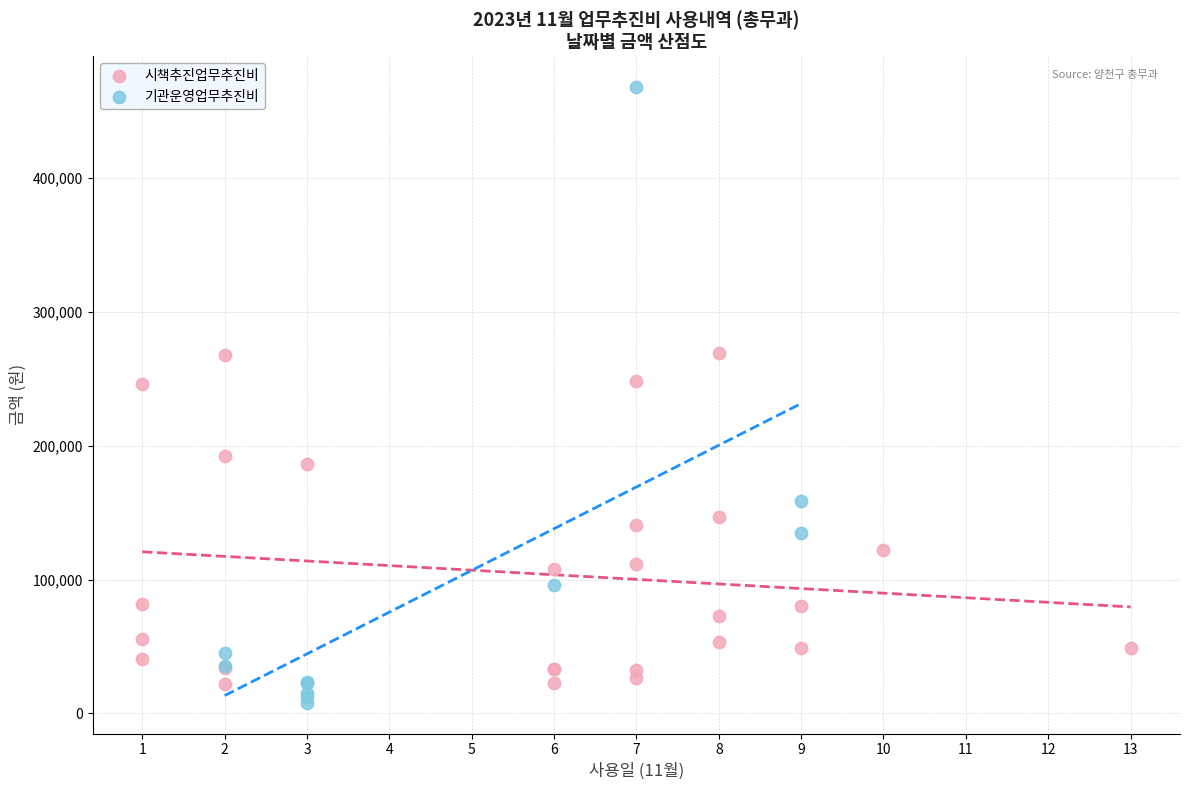

Which series has the largest Y range (max minus min)?

기관운영업무추진비